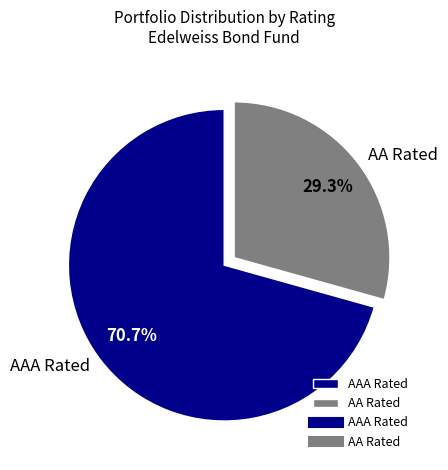

Combined, do AA Rated and AAA Rated account for over 50%?

Yes